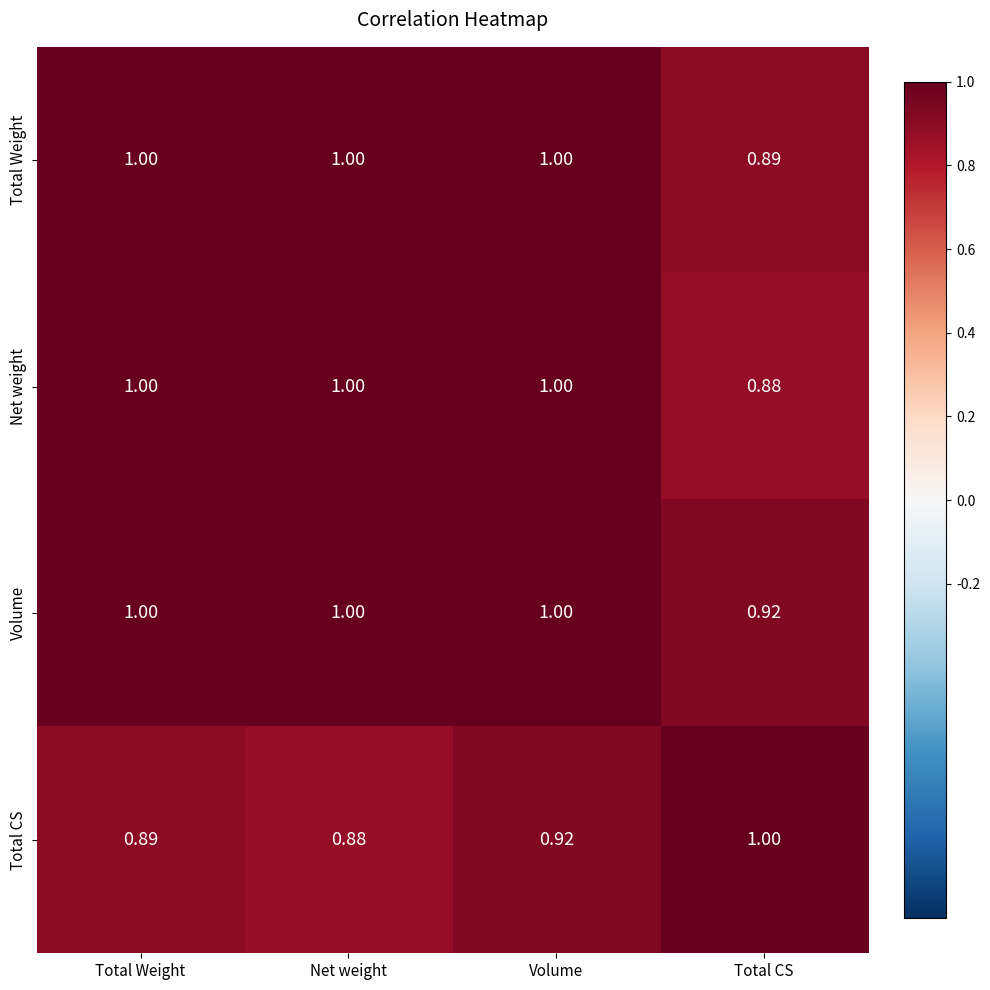

Which series changed the most between Total Weight and Volume?

Total CS